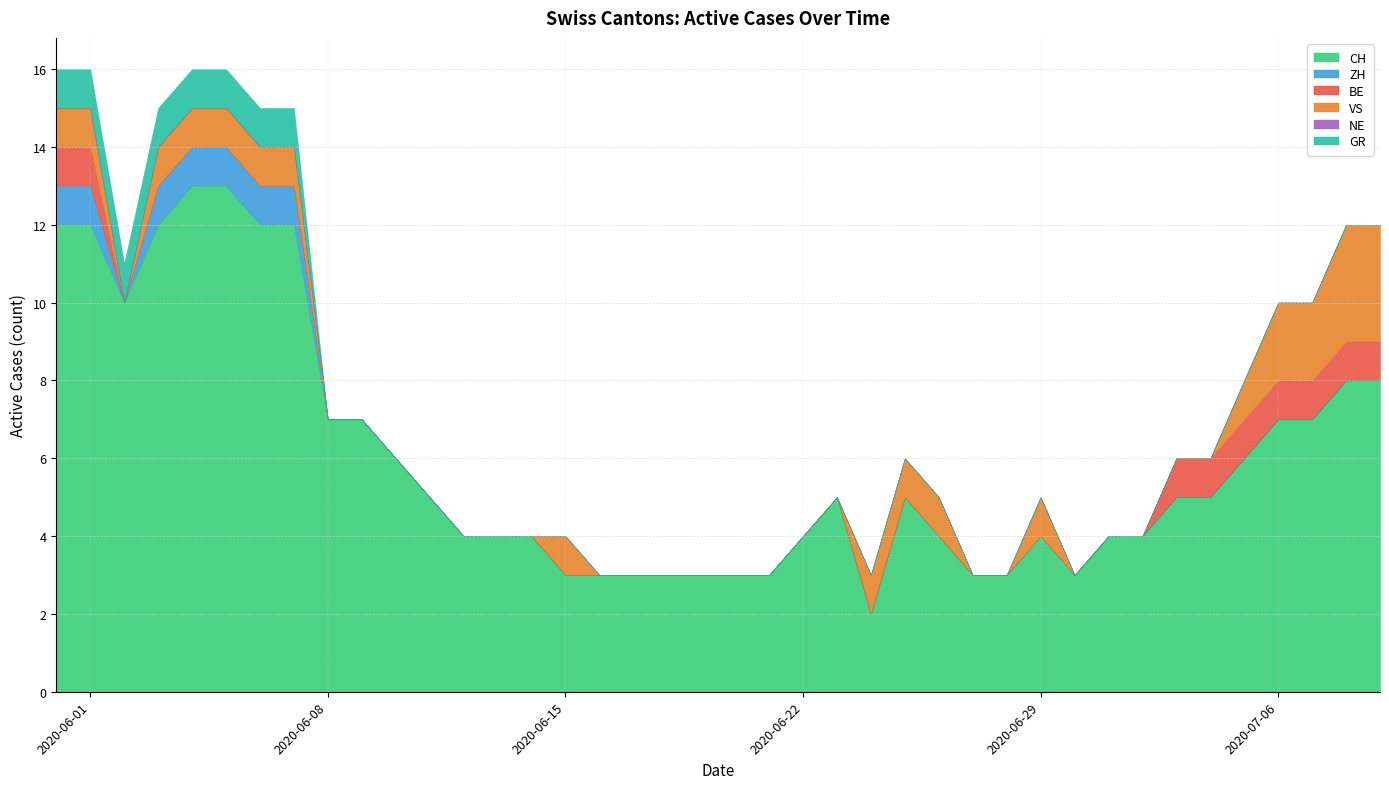

Where is BE nearest to the value 0?

2020-06-02